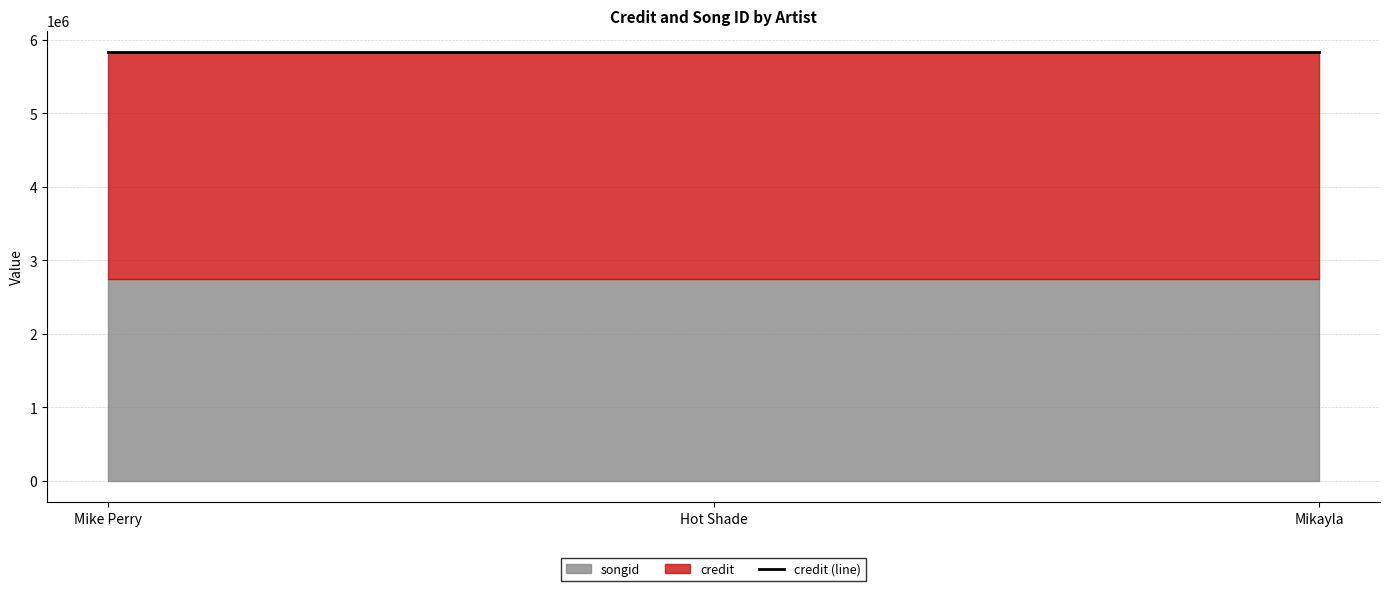

At how many categories does at least one series exceed 2970888?

3